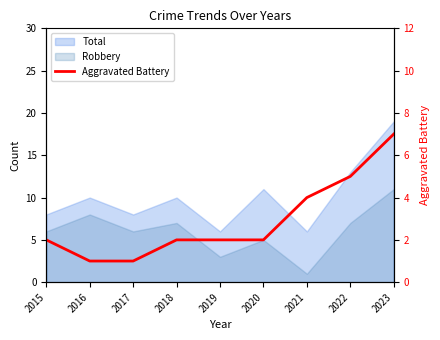

Where is the data nearest to the value 4?

2021